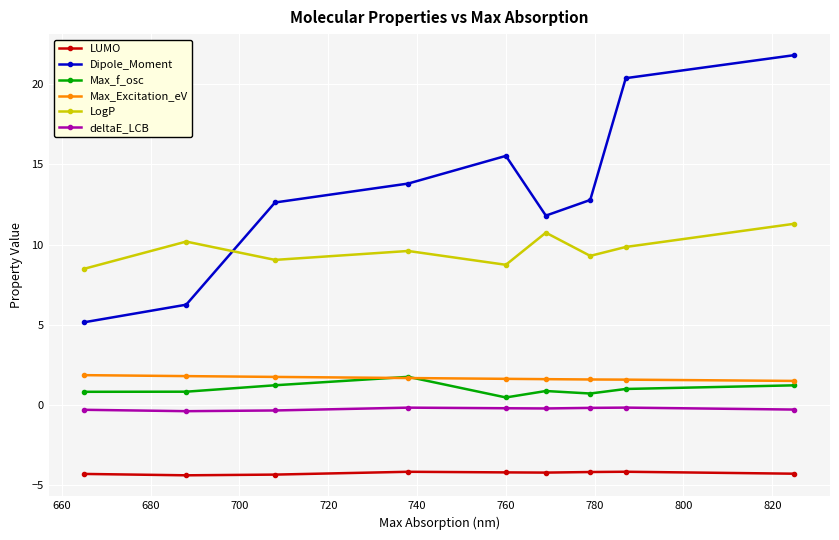

What is the sum of all LUMO values?

-38.3